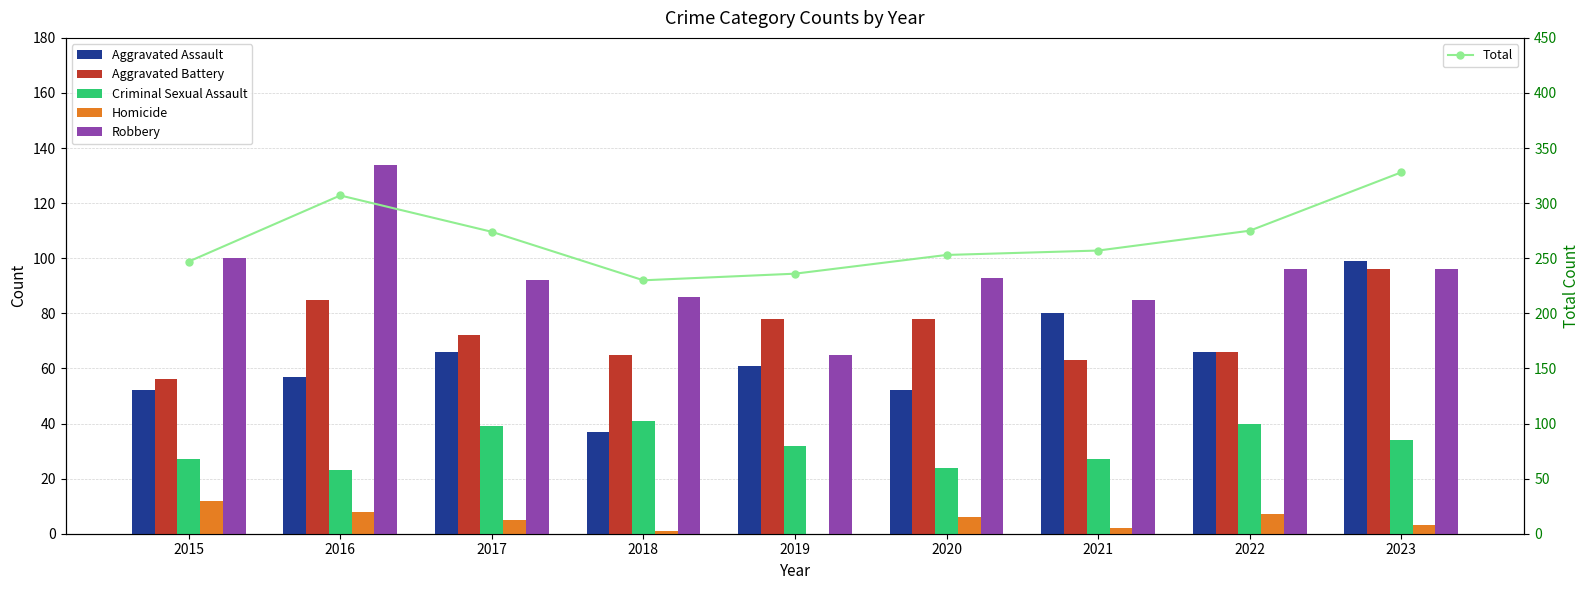

Is it true that Aggravated Battery equals 56 at 2015?

True